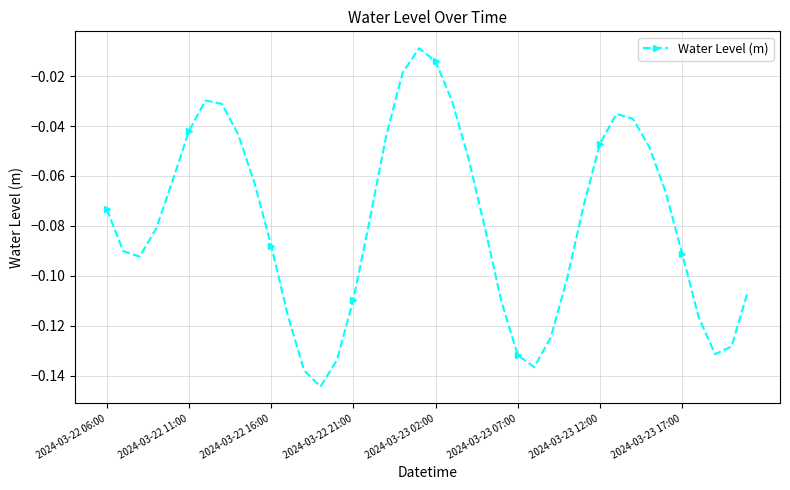

What is the sum of all values?

-3.1